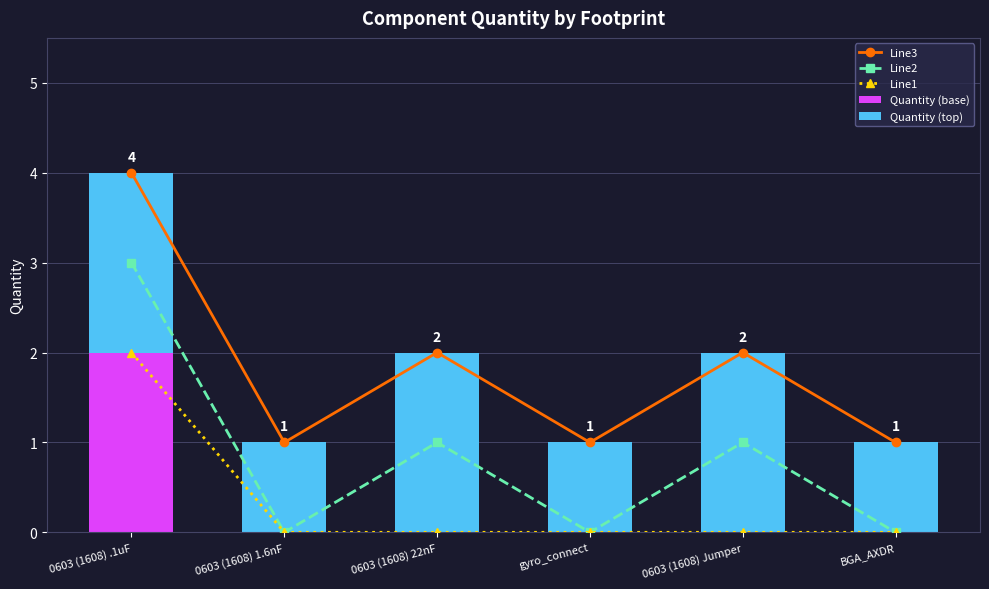

Rank the series by their maximum value, from highest to lowest.

Line3, Line2, Line1, Quantity (base), Quantity (top)